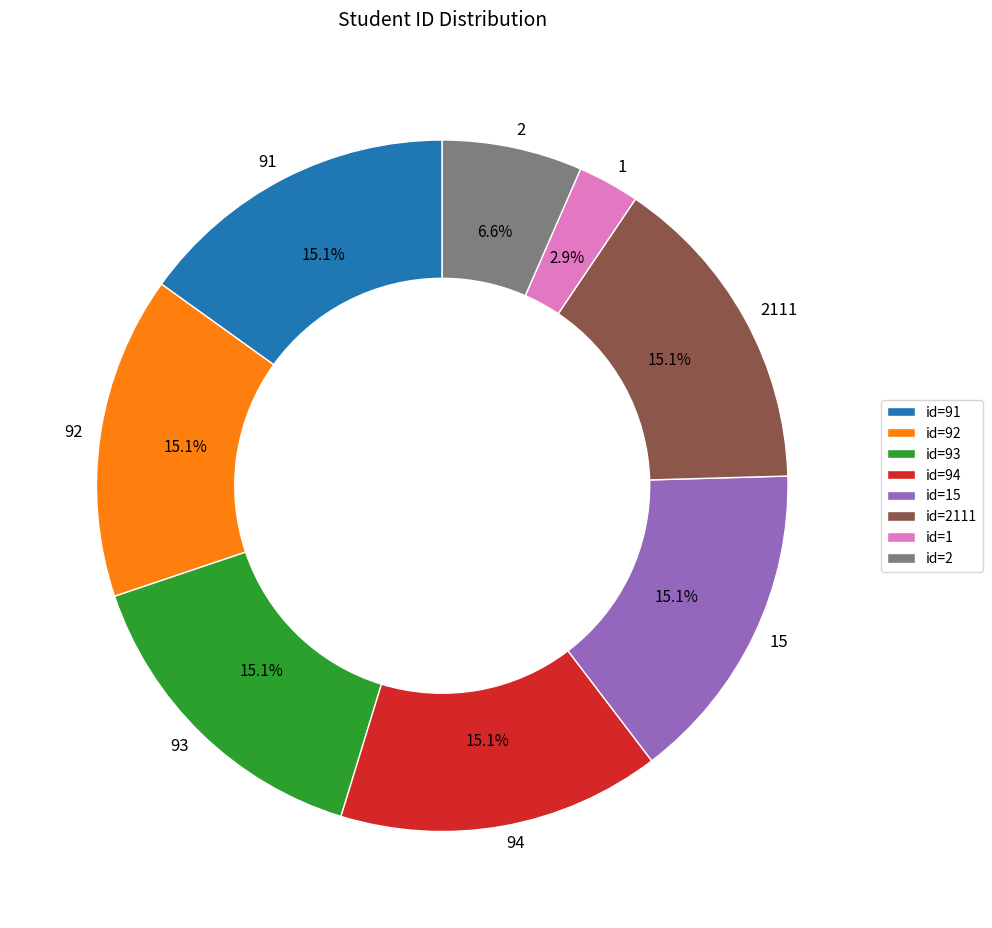

What percentage is the 1 slice, to the nearest percent?

3%